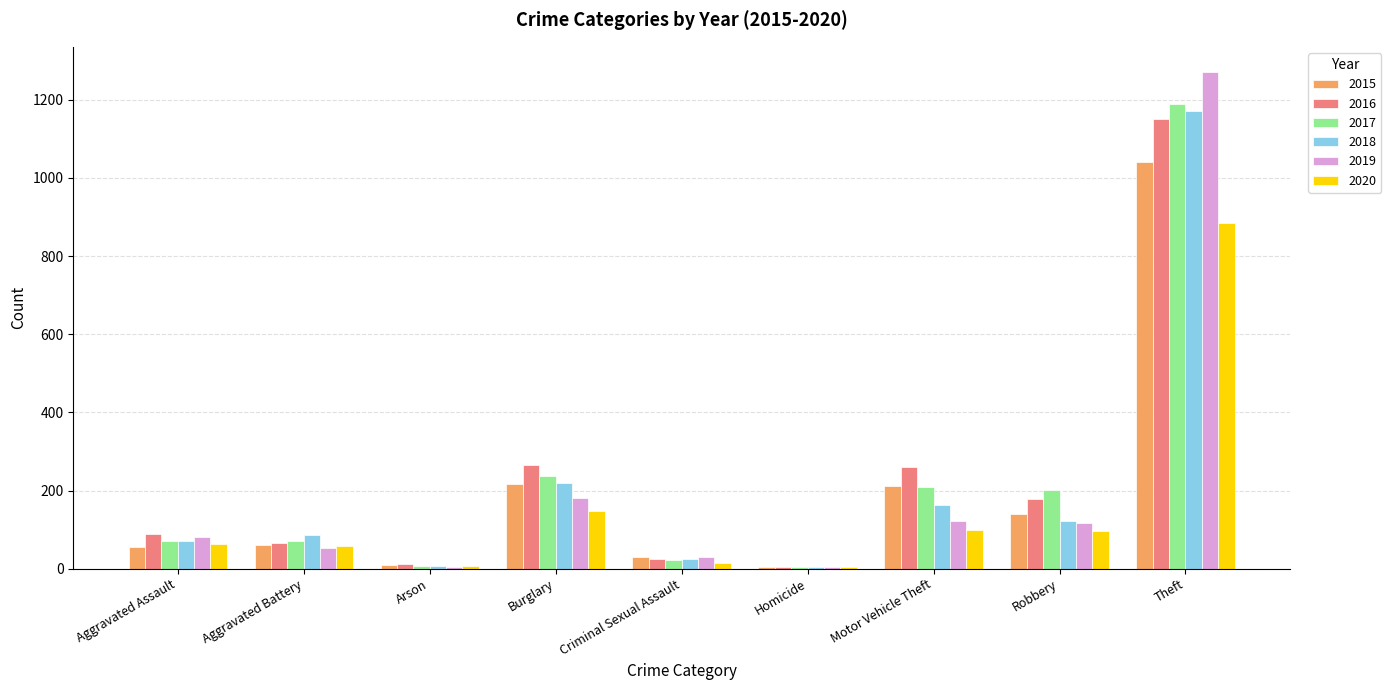

Which category has the highest value in the 2017 series?

Theft